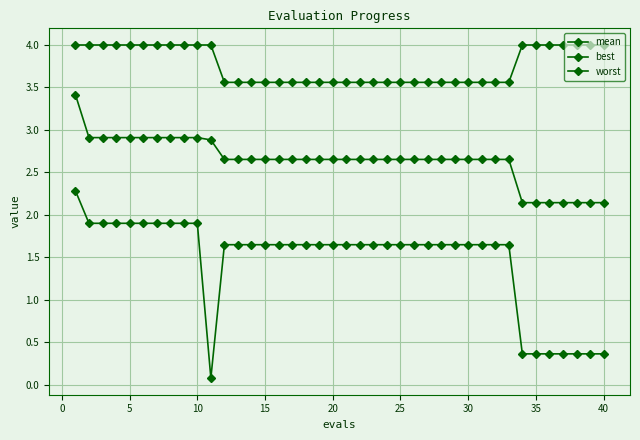

Is this an area chart (filled region under the line)?

No